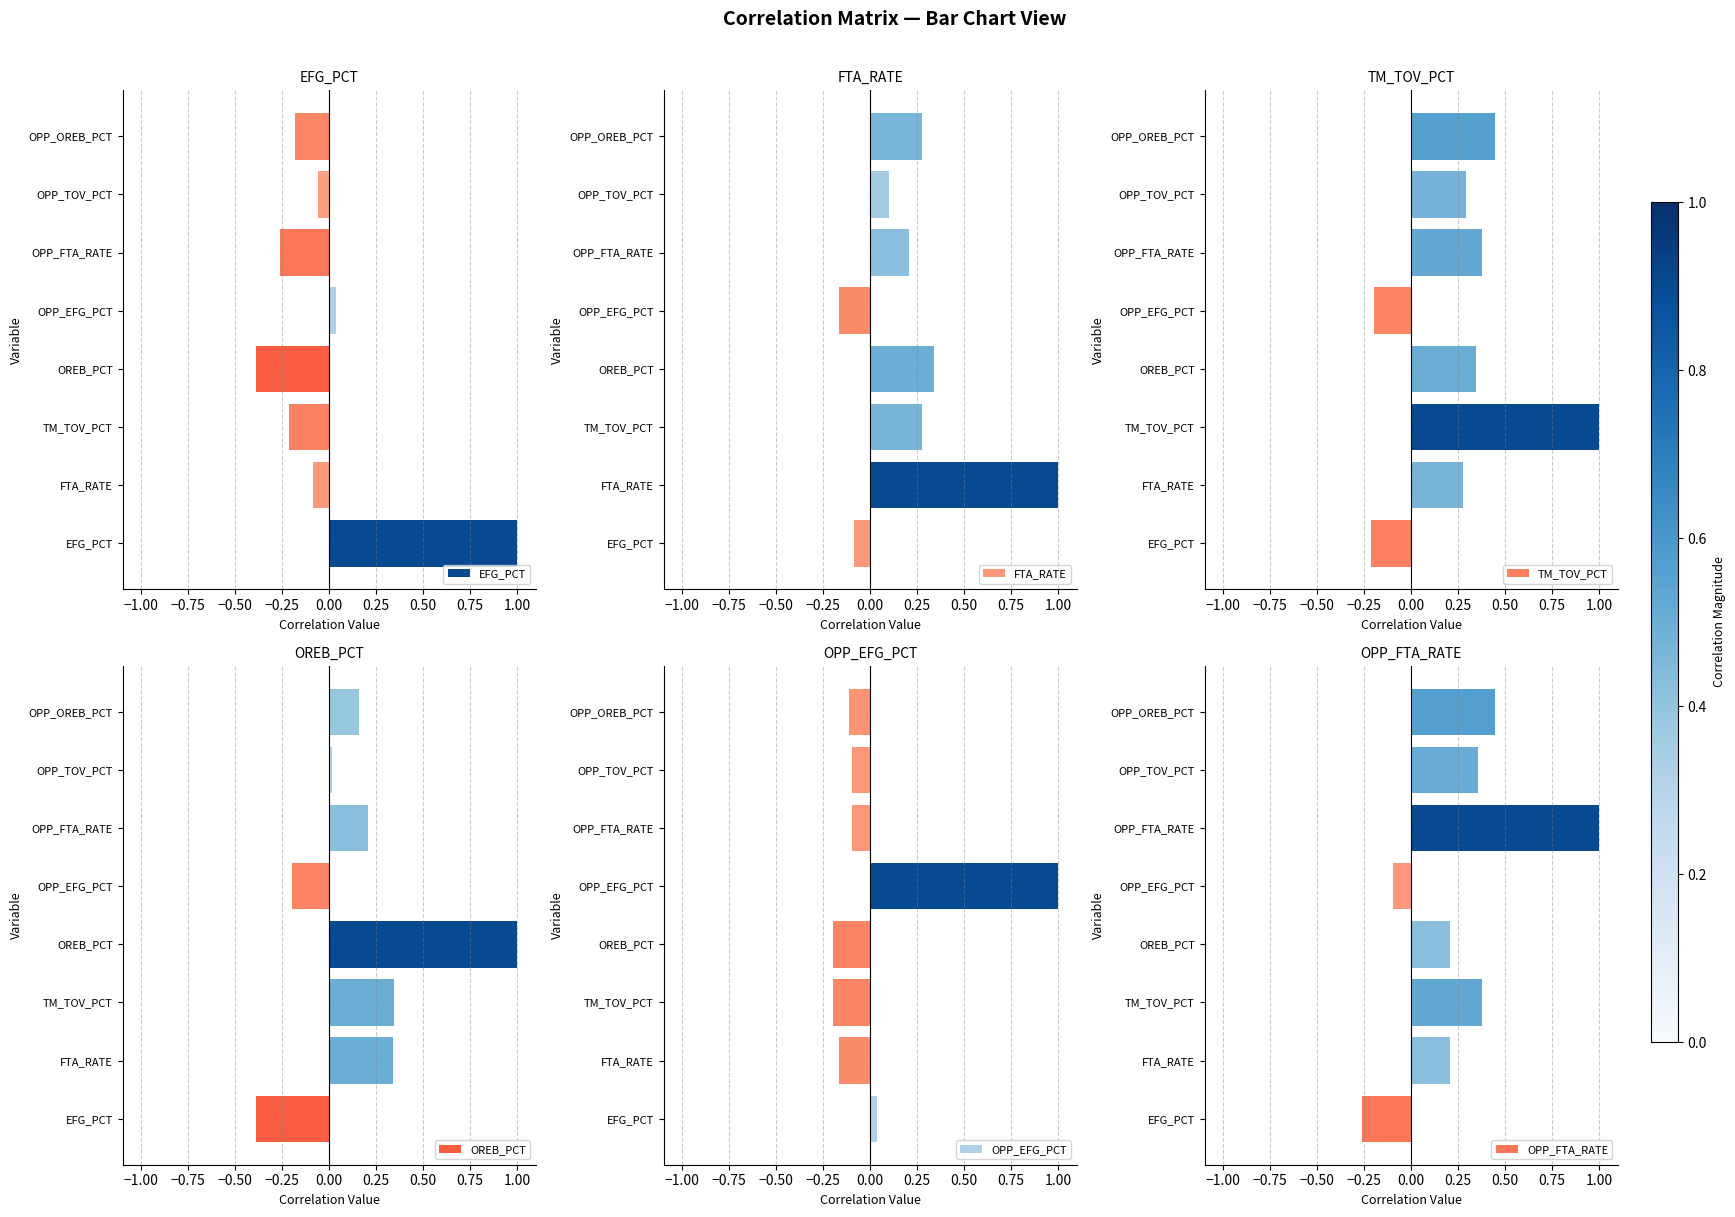

What is the difference between the maximum and minimum values in the OREB_PCT series?

1.4